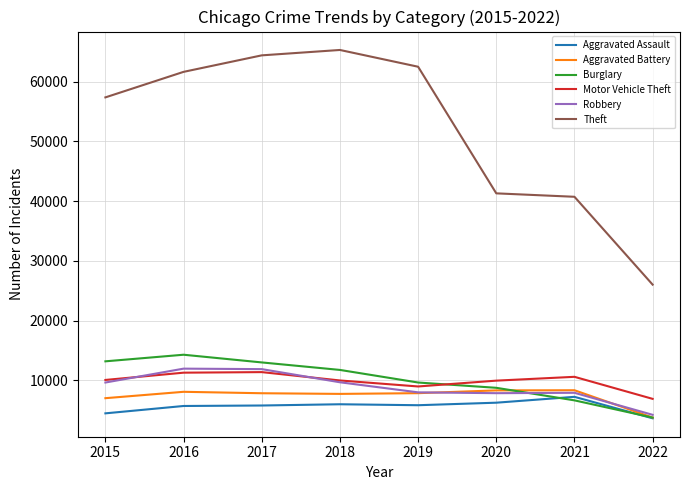

At how many categories does at least one series exceed 28950?

7